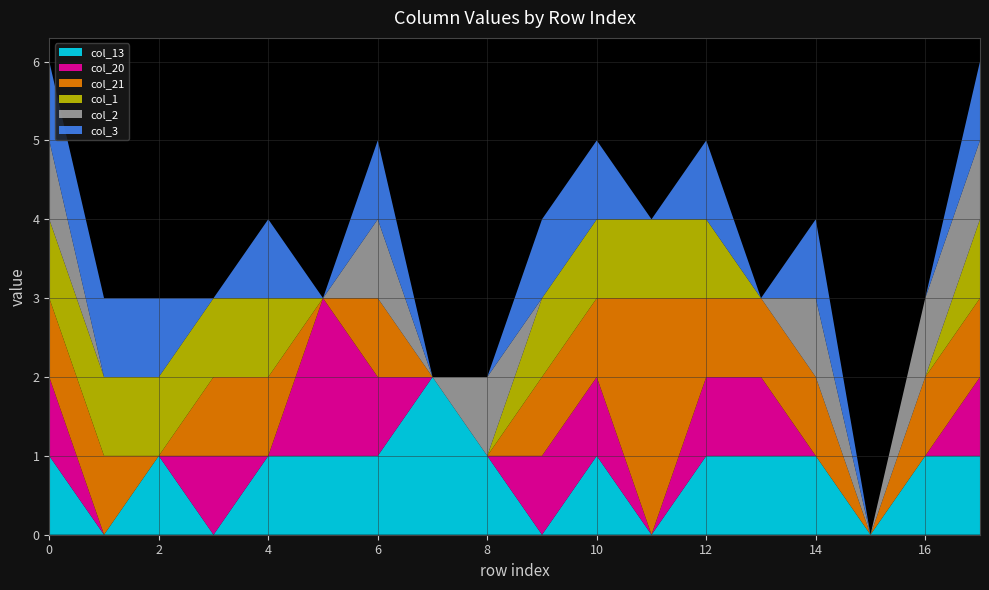

Reading right to left, extract all data points from this chart.

col_13: 1	1	0	1	1	1	0	1	0	1	2	1	1	1	0	1	0	1
col_20: 1	0	0	0	1	1	0	1	1	0	0	1	2	0	1	0	0	1
col_21: 1	1	0	1	1	1	3	1	1	0	0	1	0	1	1	0	1	1
col_1: 1	0	0	0	0	1	1	1	1	0	0	0	0	1	1	1	1	1
col_2: 1	1	0	1	0	0	0	0	0	1	0	1	0	0	0	0	0	1
col_3: 1	0	0	1	0	1	0	1	1	0	0	1	0	1	0	1	1	1